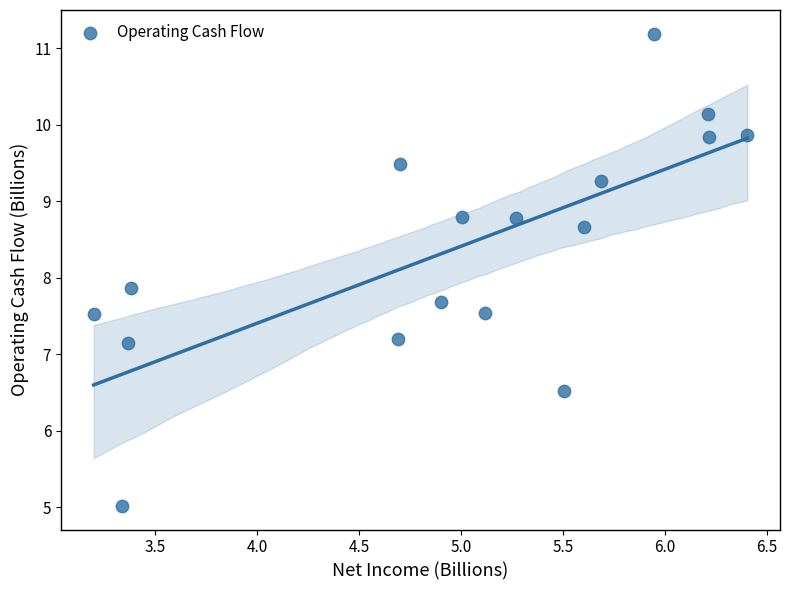

What Y value in the scatter plot is closest to 8?

7.9